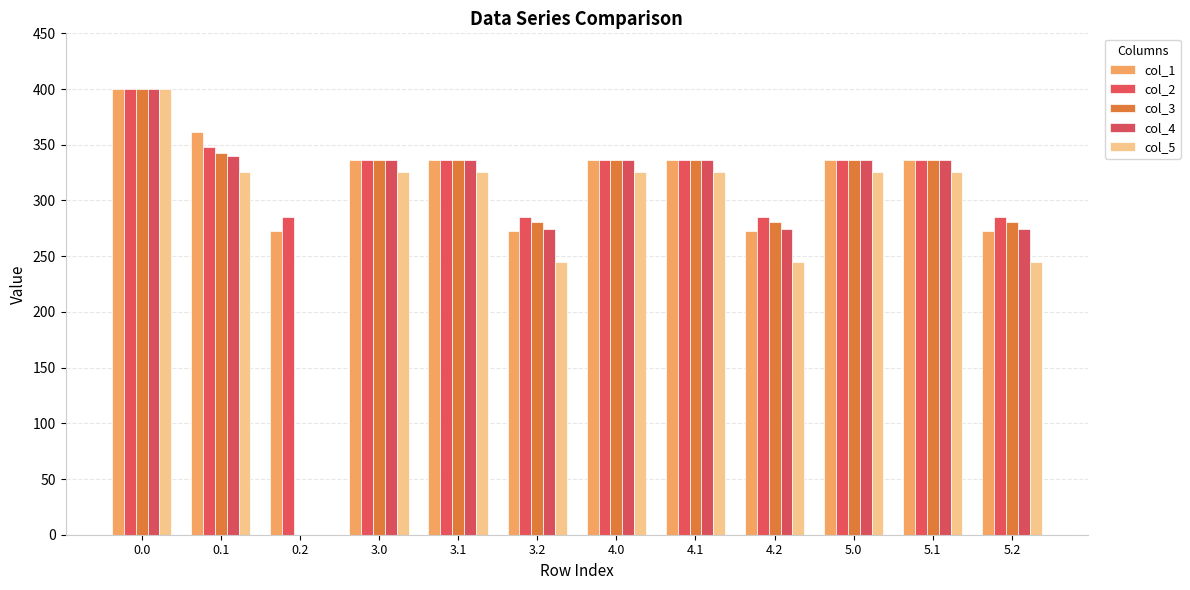

What are all the series names shown in the legend?

col_1, col_2, col_3, col_4, col_5